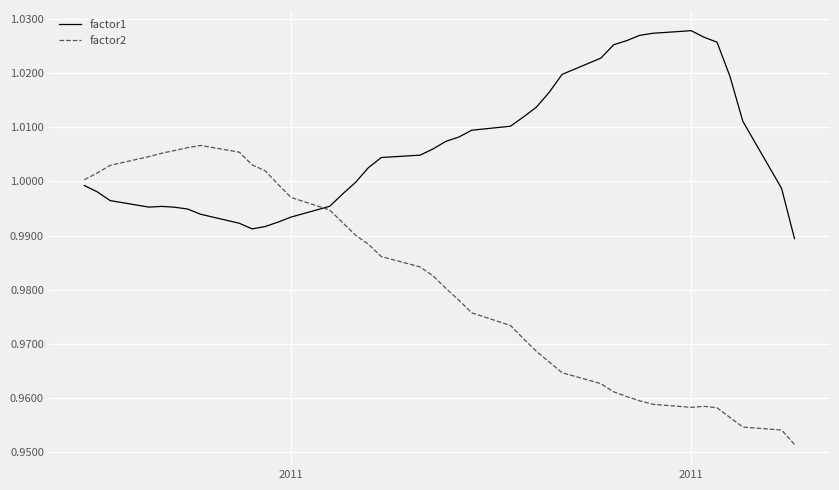

Which series has the largest total across all categories?

factor1